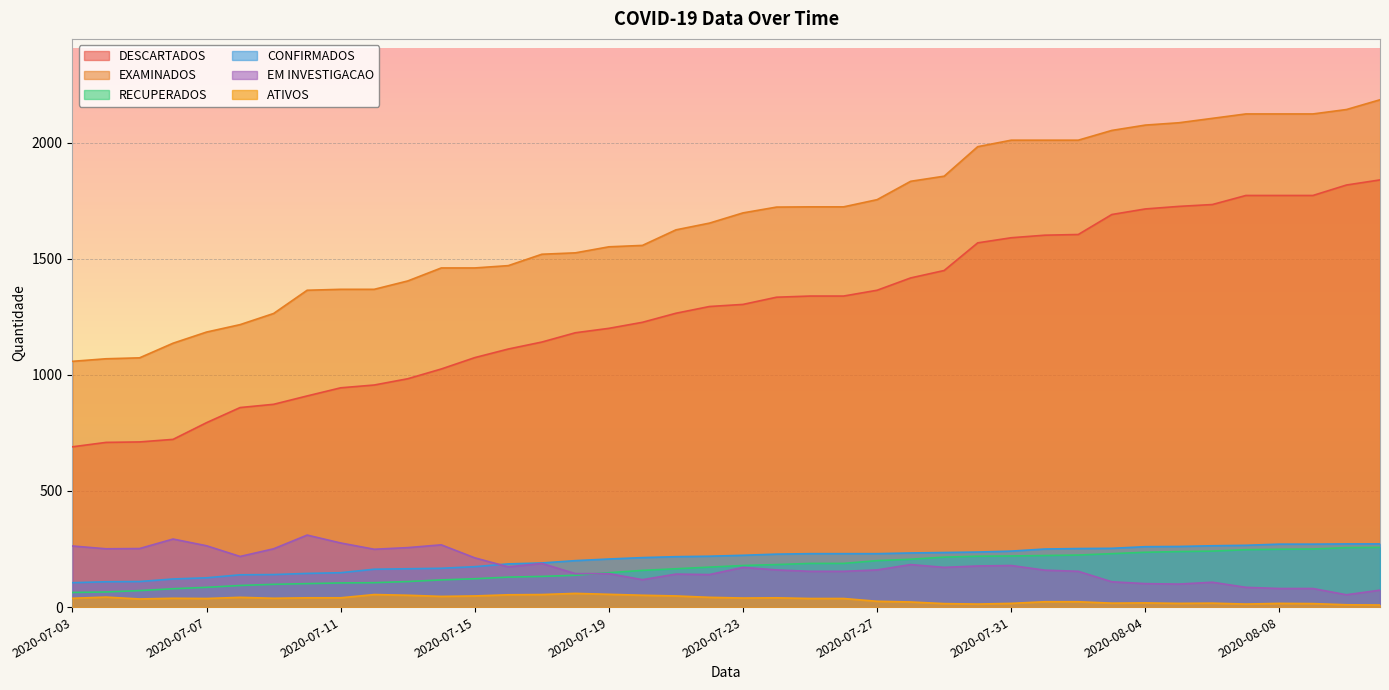

True or false: RECUPERADOS and CONFIRMADOS intersect in this chart.

False